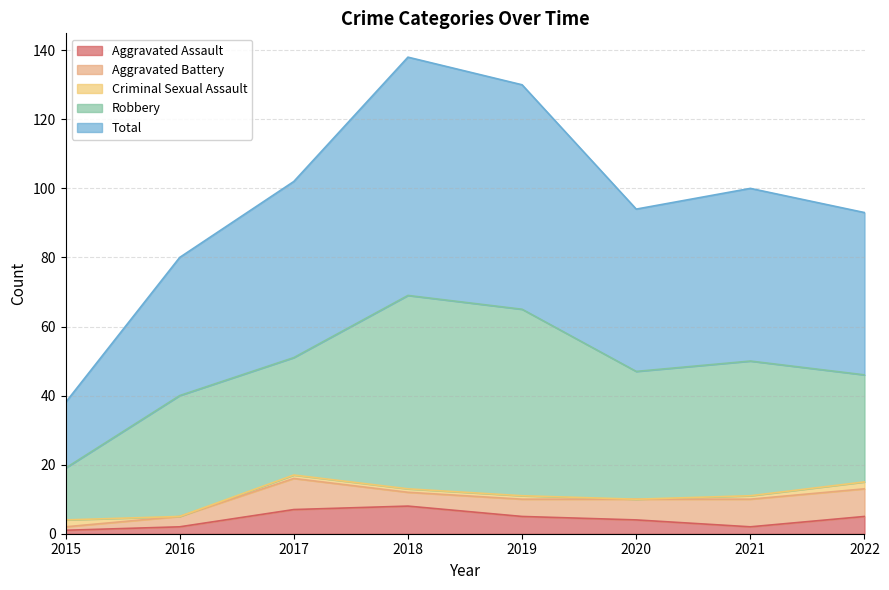

What is the difference between the Total values at 2018 and 2017?

18